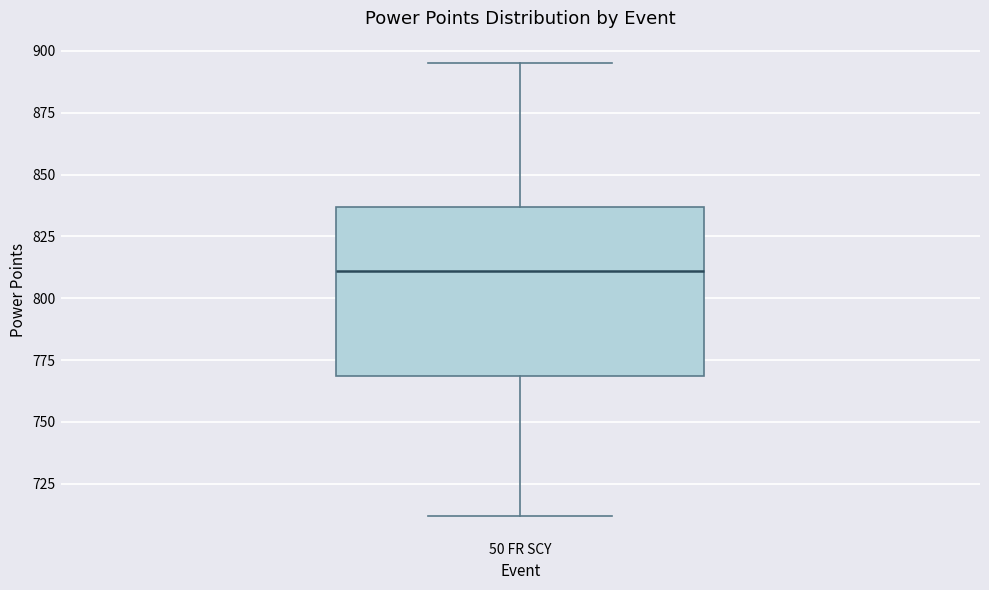

Transcribe this box plot: give where the median line is, the range the box spans, and where the two whiskers end, as read against the y-axis. The values are not printed on the chart, so give them approximately, as read against the axis.

median 810, box 770 to 835, whiskers 710 to 895